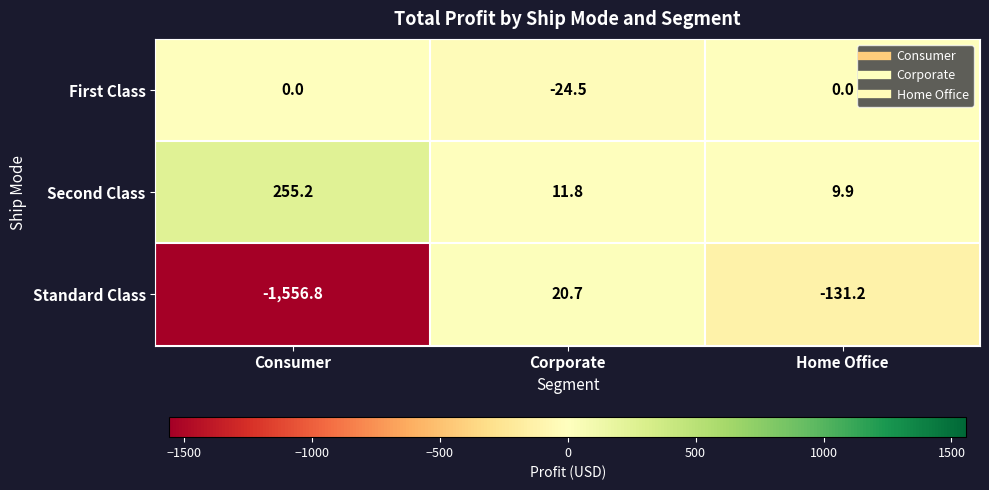

The Second Class series shows 349.3 at Consumer. True or false?

False